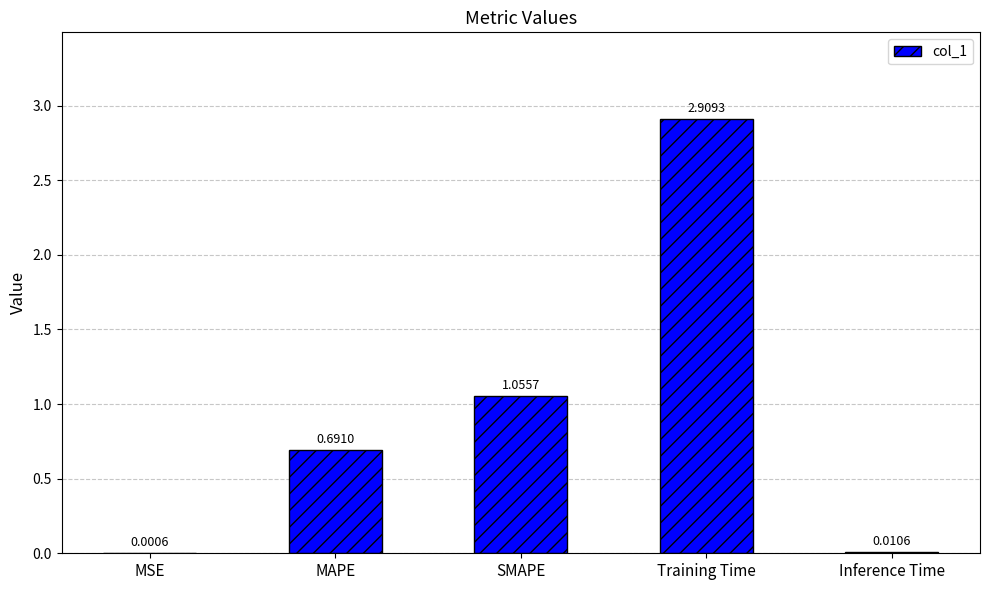

What is the change in value from MSE to MAPE?

+0.7